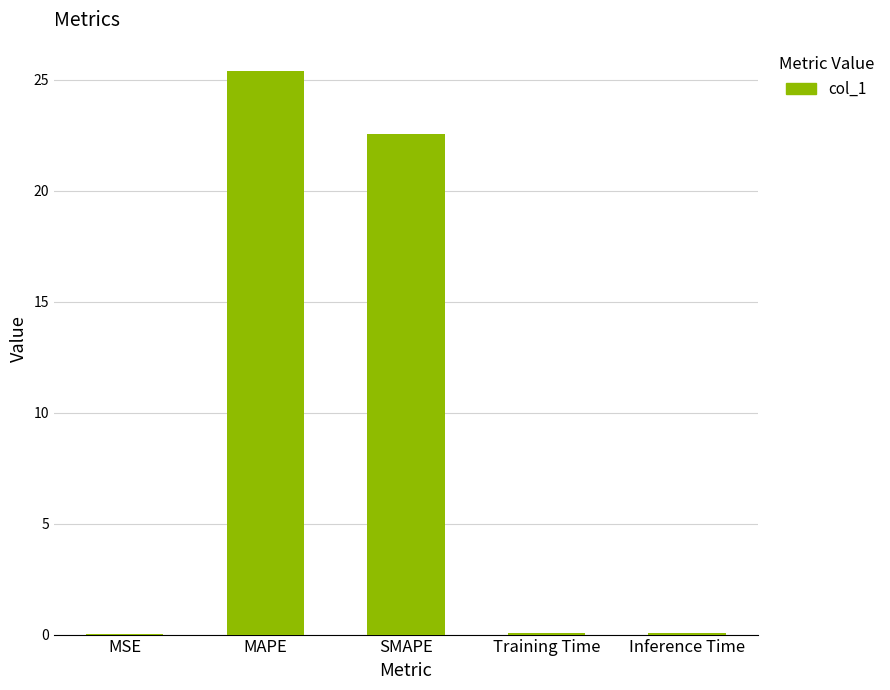

Are the bars horizontal?

No